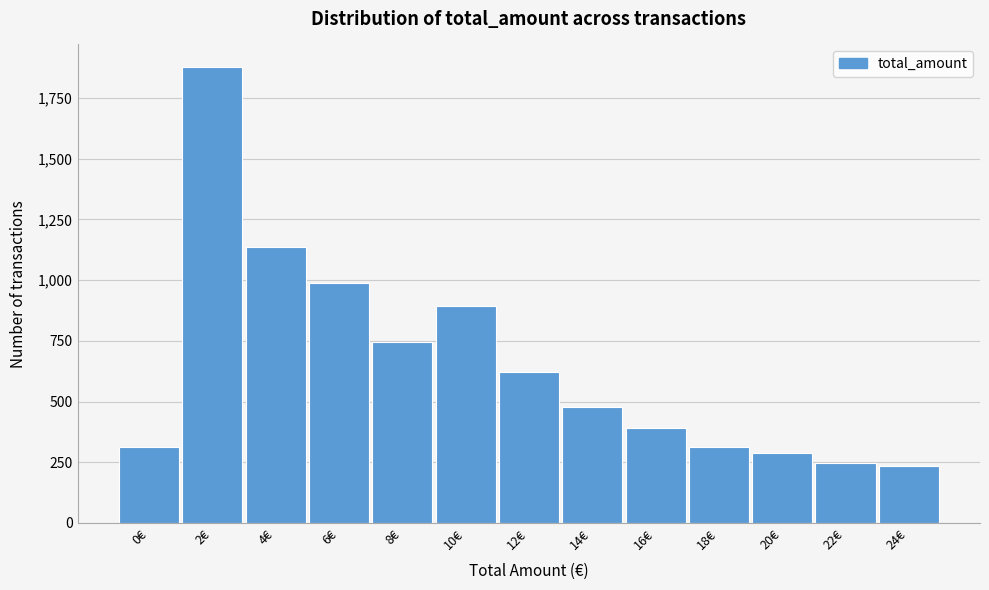

Reading right to left, list all the values displayed in this chart.

233	245	287	312	389	478	621	892	743	987	1134	1876	312